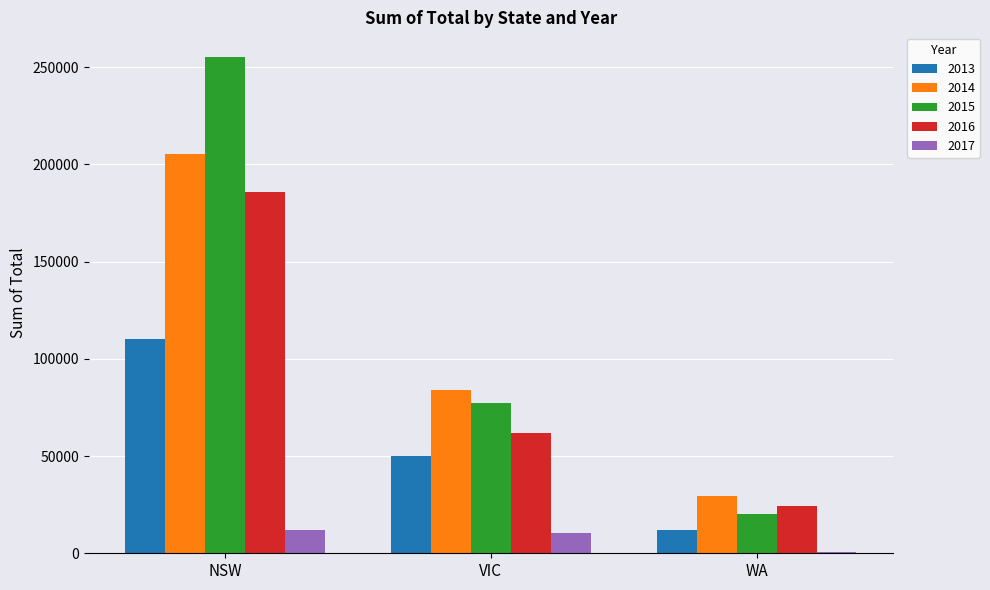

What is the sum of all 2016 values?

272288.7